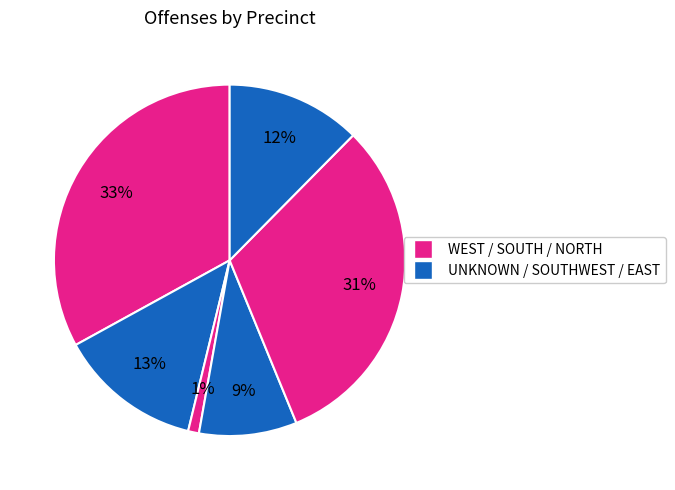

To the nearest percent, what is the difference between the largest and smallest slice percentages?

32%